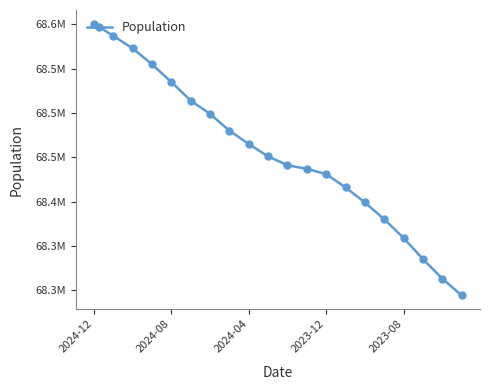

Does the chart have visible grid lines?

No